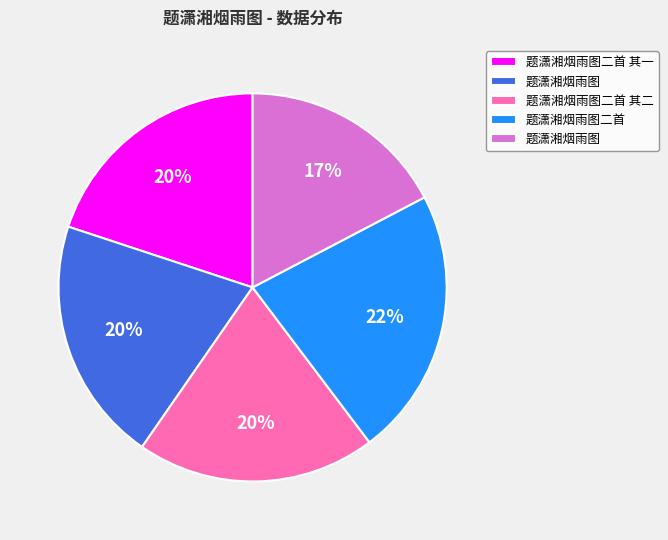

Does any single category account for the majority?

No